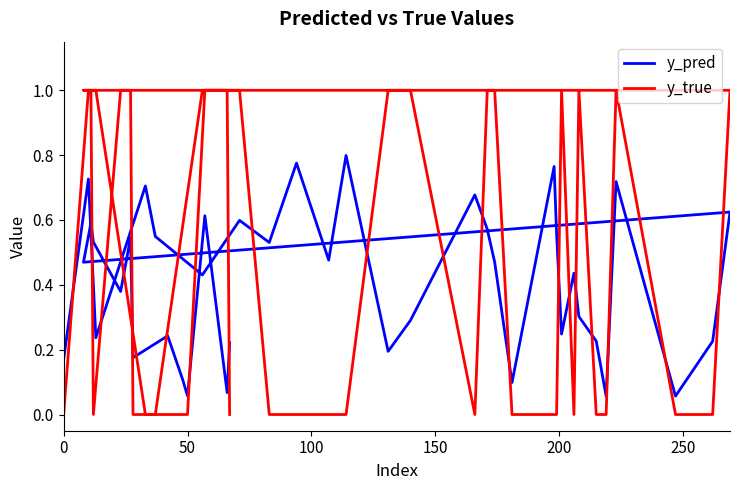

What is the value of the y_pred point at the 15th from the left?

0.6